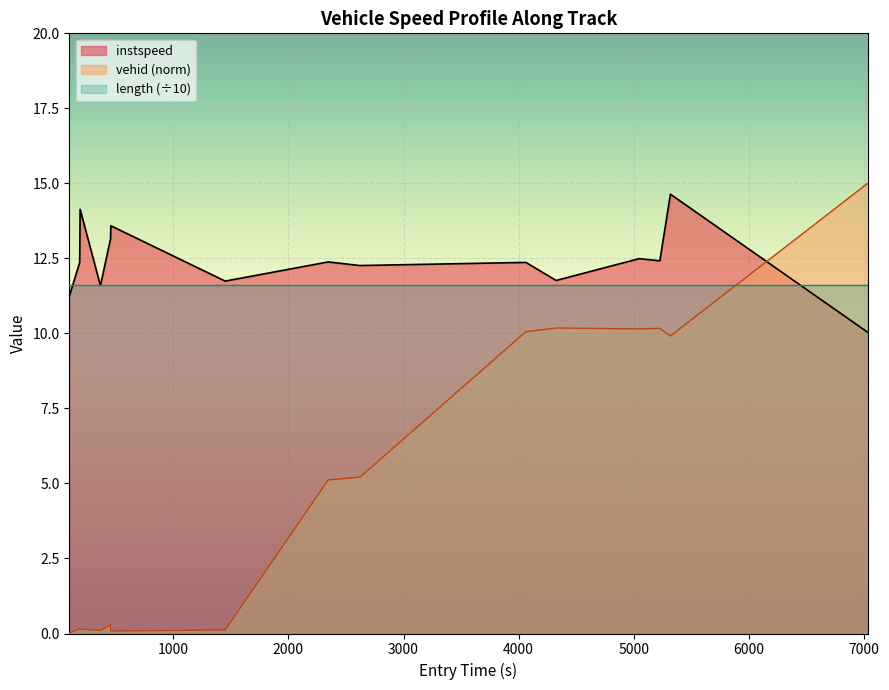

What is the sum of all values?

186.2